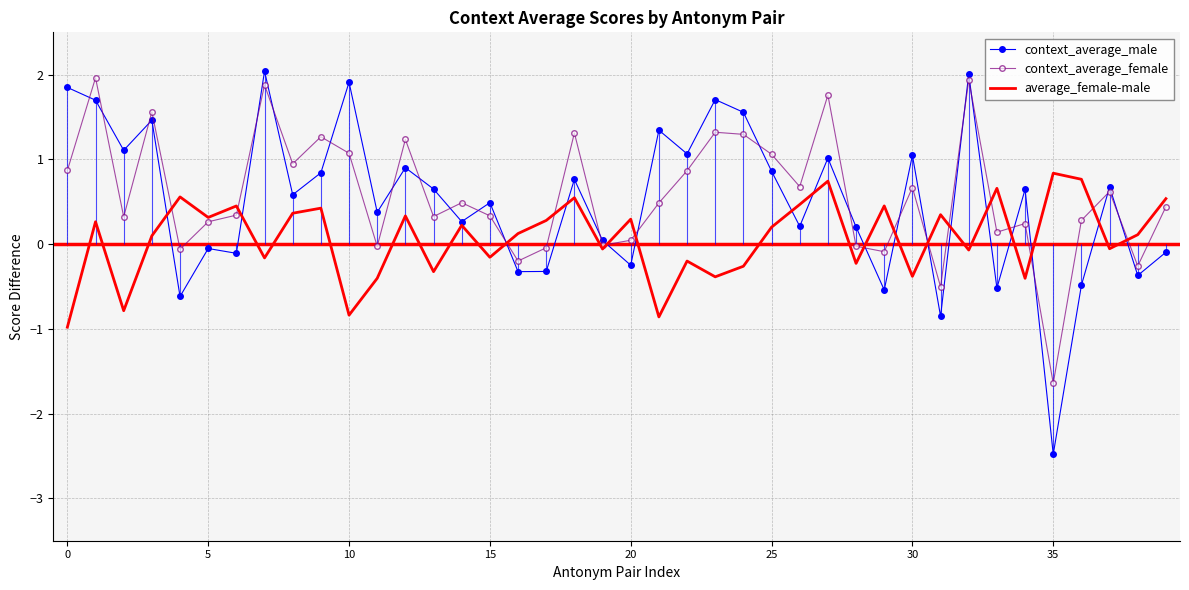

Reading left to right, what are all the values shown in this chart?

context_average_male: 1.8	1.7	1.1	1.5	-0.6	-0.1	-0.1	2.0	0.6	0.8	1.9	0.4	0.9	0.7	0.3	0.5	-0.3	-0.3	0.8	0.0	-0.2	1.3	1.1	1.7	1.6	0.9	0.2	1.0	0.2	-0.5	1.0	-0.9	2.0	-0.5	0.6	-2.5	-0.5	0.7	-0.4	-0.1
context_average_female: 0.9	2.0	0.3	1.6	-0.1	0.3	0.3	1.9	0.9	1.3	1.1	-0.0	1.2	0.3	0.5	0.3	-0.2	-0.0	1.3	-0.0	0.0	0.5	0.9	1.3	1.3	1.1	0.7	1.8	-0.0	-0.1	0.7	-0.5	1.9	0.1	0.2	-1.6	0.3	0.6	-0.3	0.4
average_female-male: -1.0	0.3	-0.8	0.1	0.6	0.3	0.5	-0.2	0.4	0.4	-0.8	-0.4	0.3	-0.3	0.2	-0.2	0.1	0.3	0.5	-0.1	0.3	-0.9	-0.2	-0.4	-0.3	0.2	0.5	0.7	-0.2	0.5	-0.4	0.3	-0.1	0.7	-0.4	0.8	0.8	-0.1	0.1	0.5